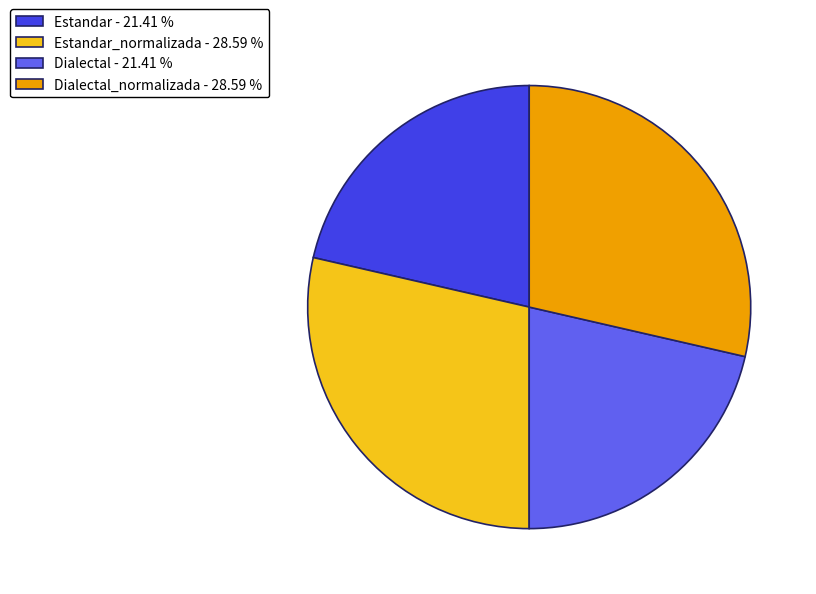

Count the number of slices in the pie.

4